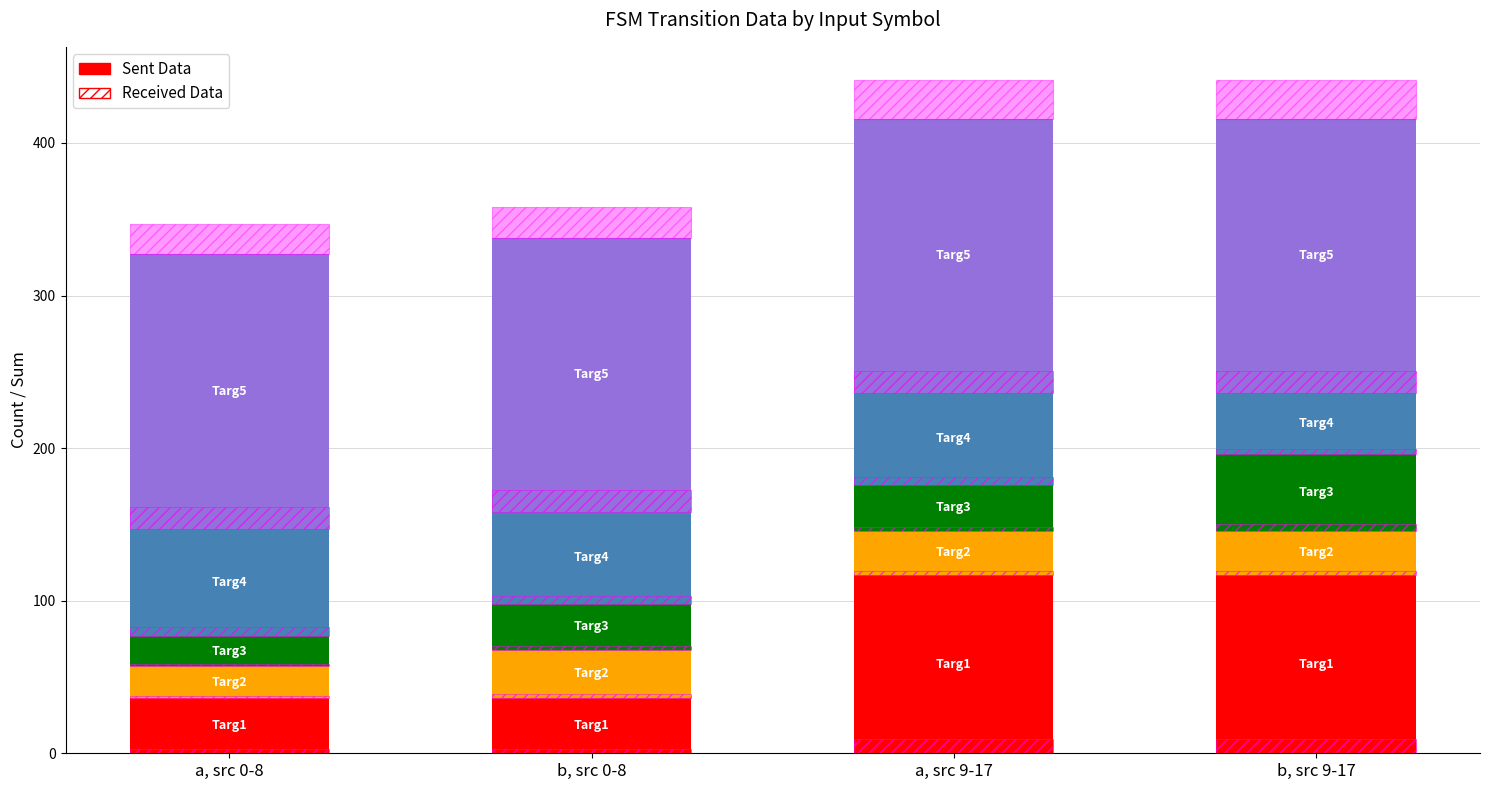

What is the difference between the Targ4 values at b, src 9-17 and a, src 0-8?

30